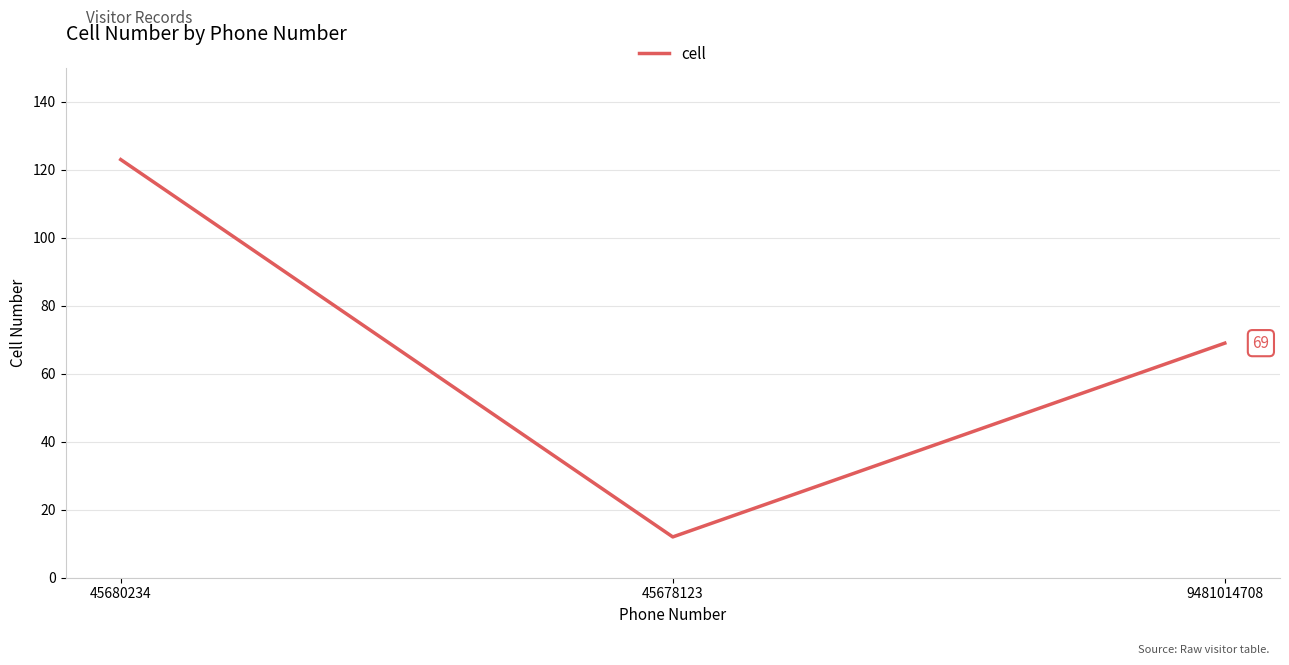

Reading right to left, extract all data points from this chart.

69	12	123